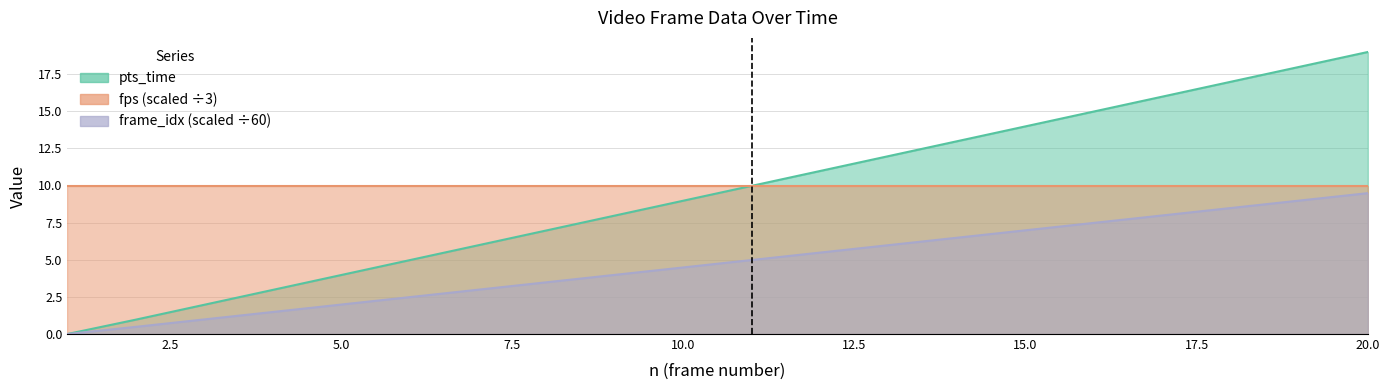

At which category is the sum across all series the highest?

20